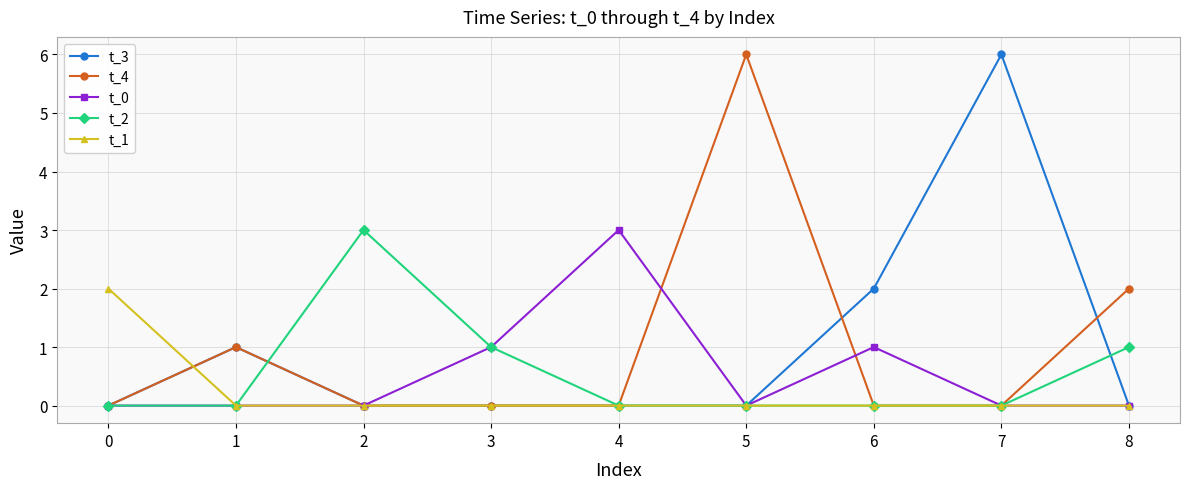

What is the difference between the highest and lowest values at 4?

3